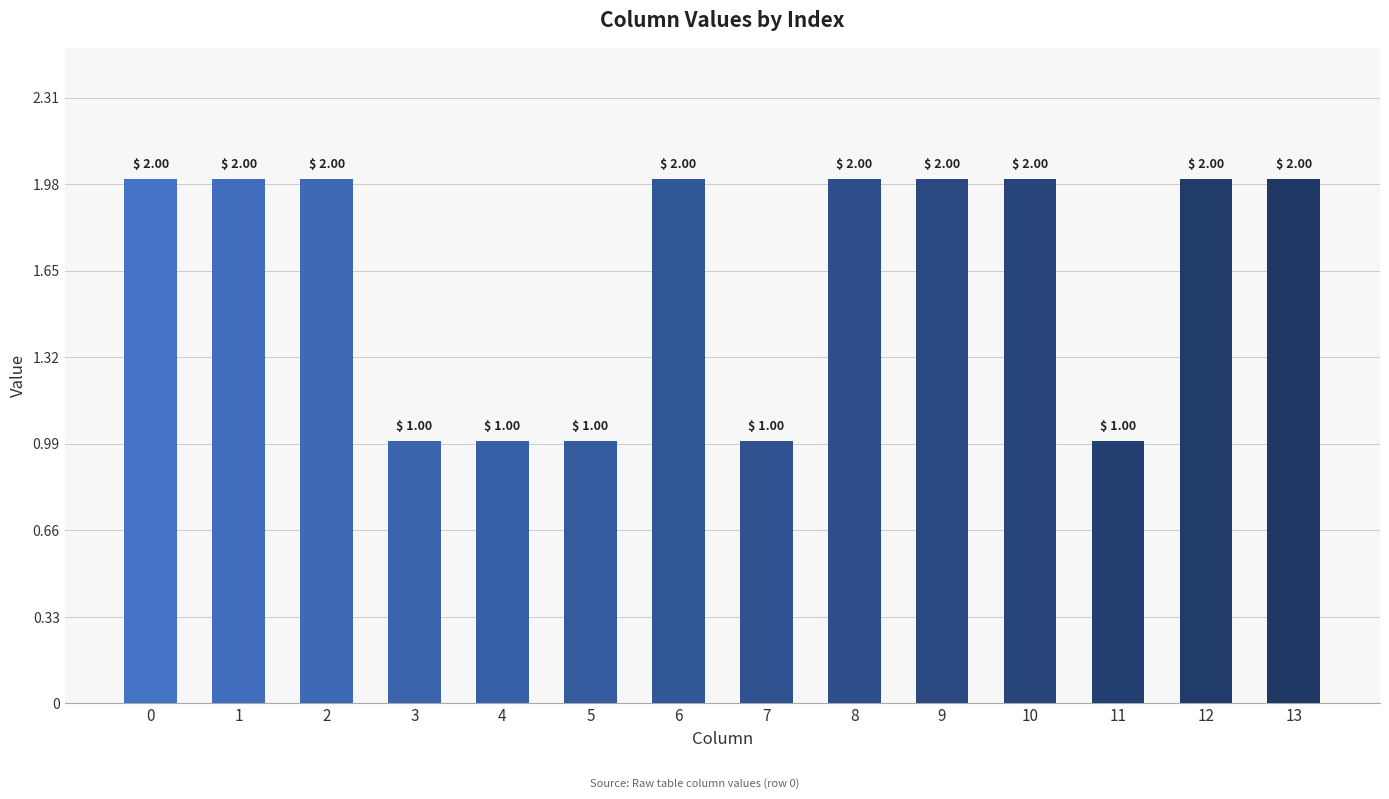

What is the sum of the values at 3 and 8?

3